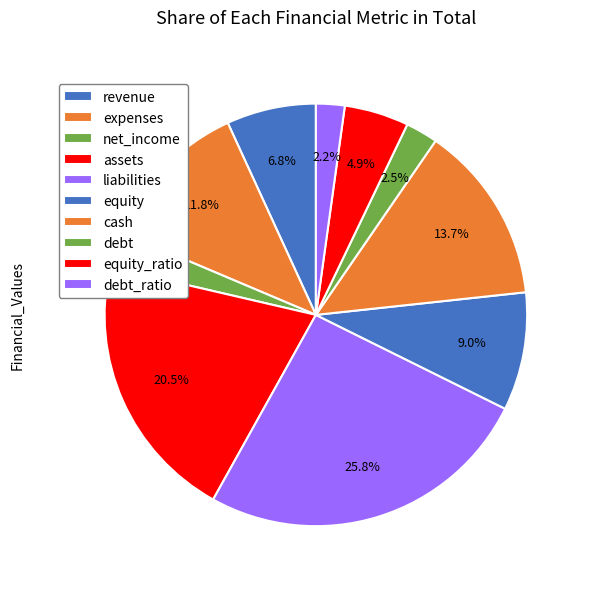

What is the smallest slice in the pie chart?

debt_ratio